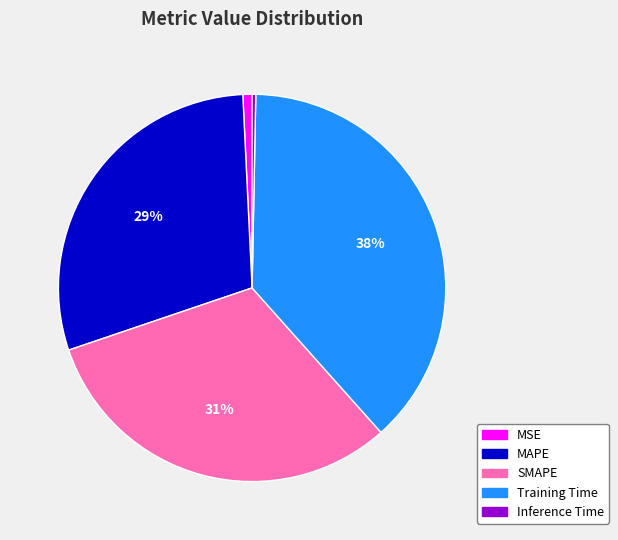

Between Inference Time and Training Time, which is larger?

Training Time